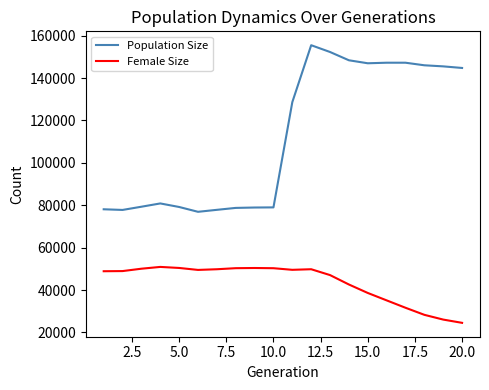

True or false: Population Size and Female Size cross at least once.

False